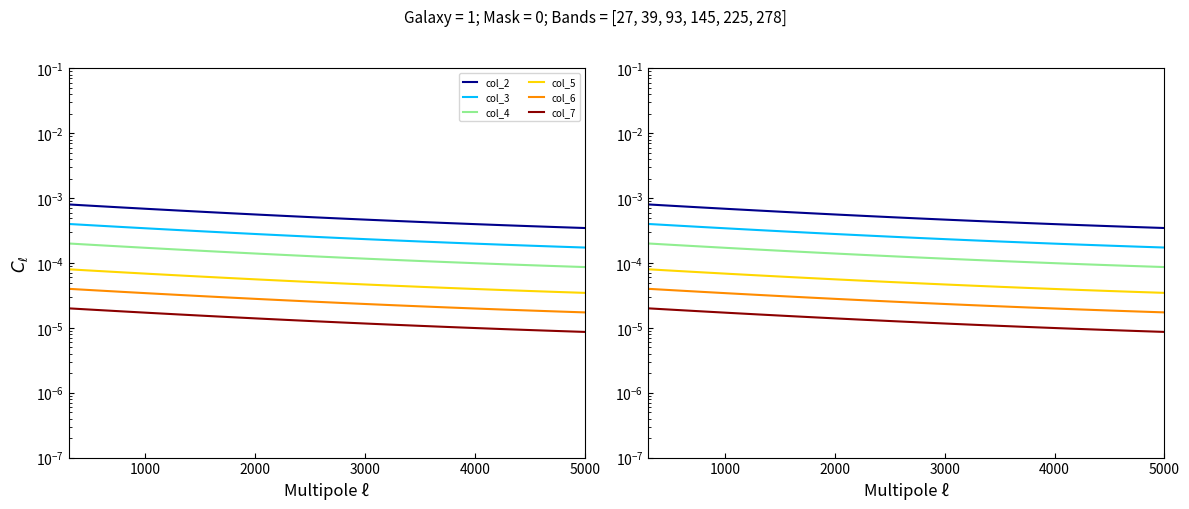

The col_3 series shows 0.0 at 12. True or false?

False